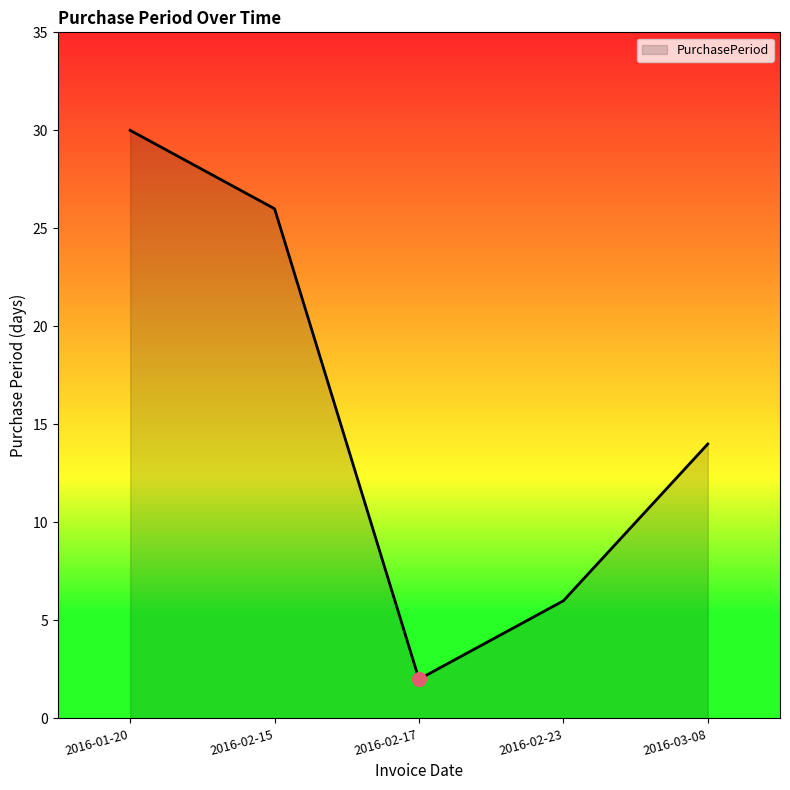

What is the difference between the maximum and minimum values?

28